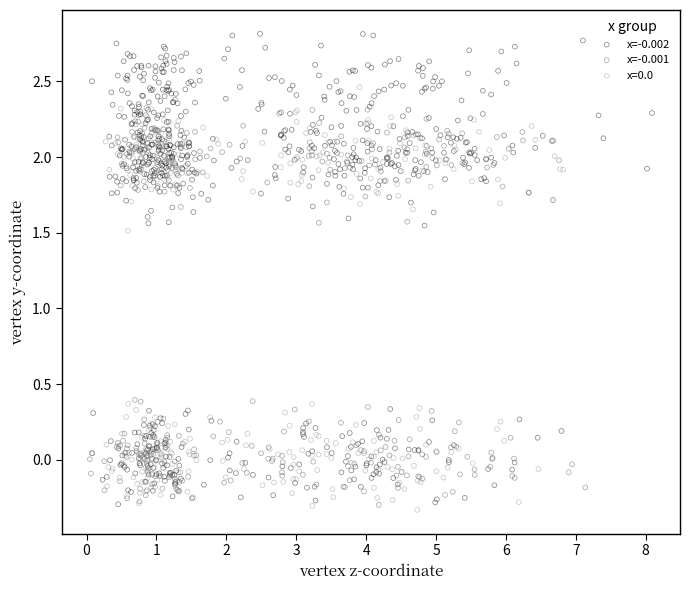

Which series contains the highest Y value?

x=-0.002